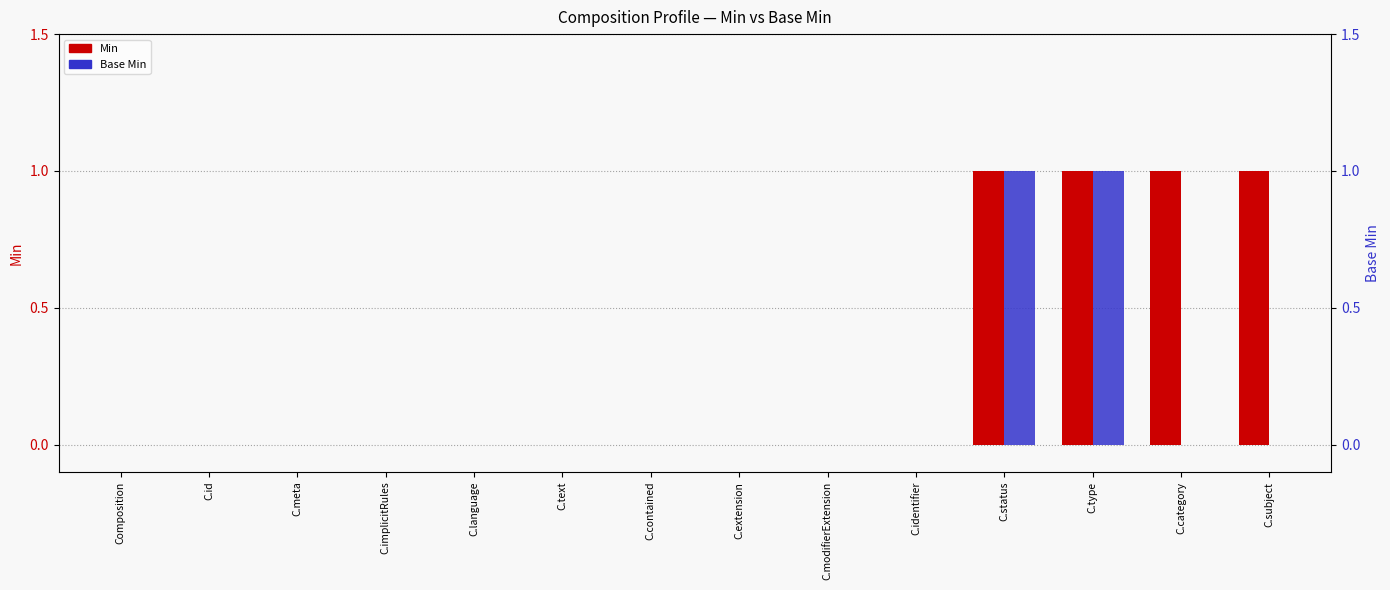

At which category is the sum across all series the highest?

C.status